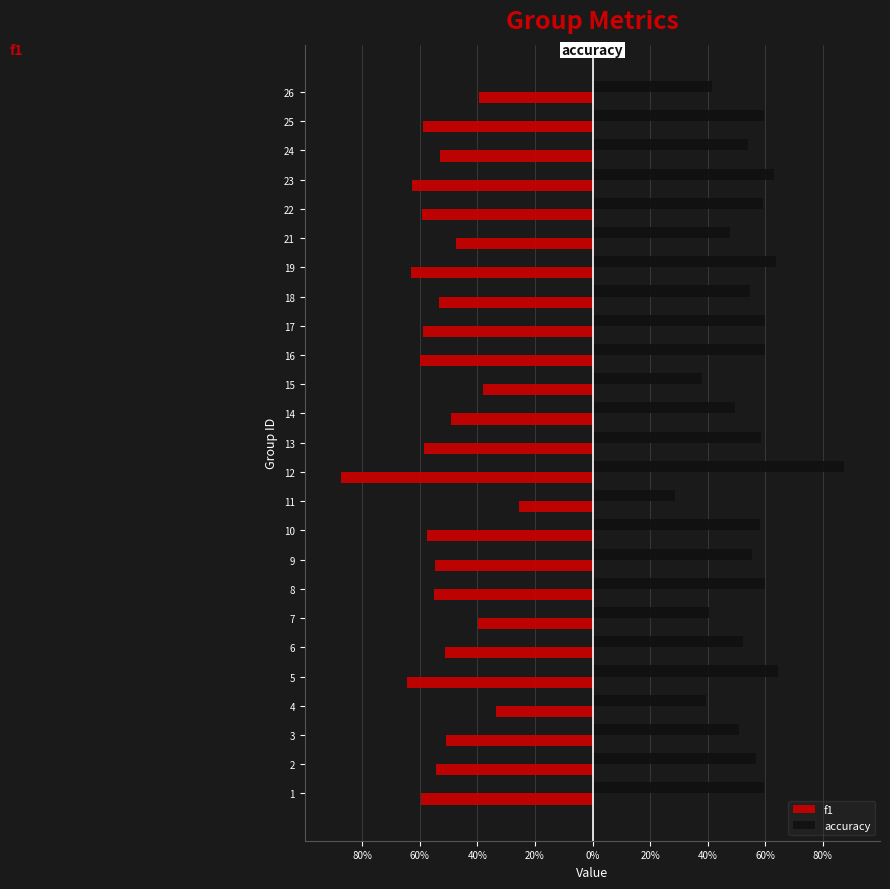

What are all the series names shown in the legend?

f1, accuracy